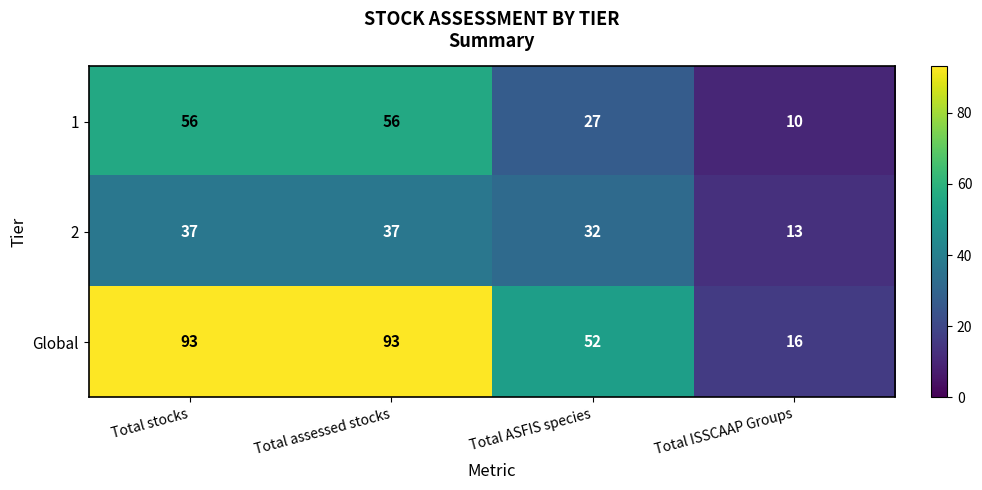

How many categories are shown in the chart?

4